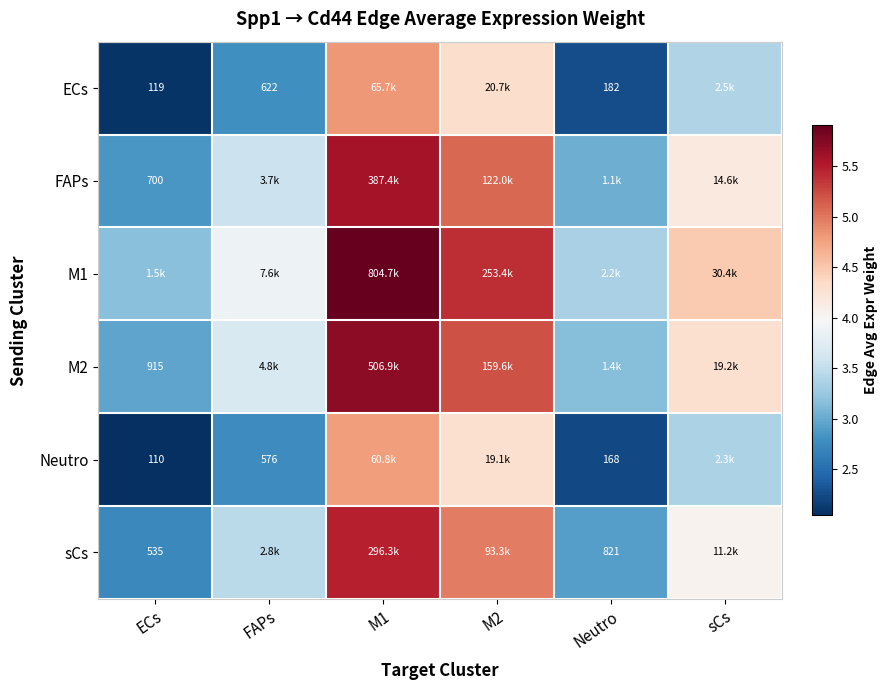

Which series has the largest range (max minus min)?

M1